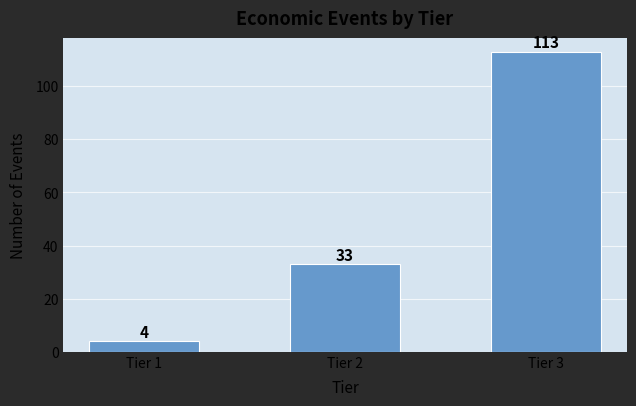

Reading right to left, list all the values displayed in this chart.

Tier 3=113	Tier 2=33	Tier 1=4